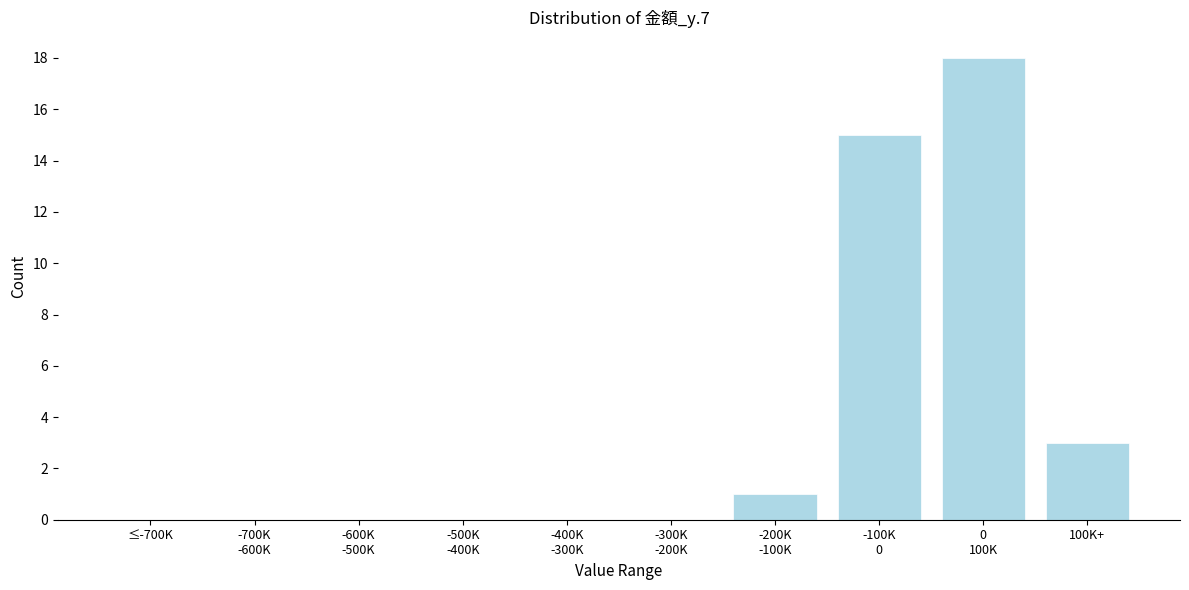

What is the sum of all values?

37